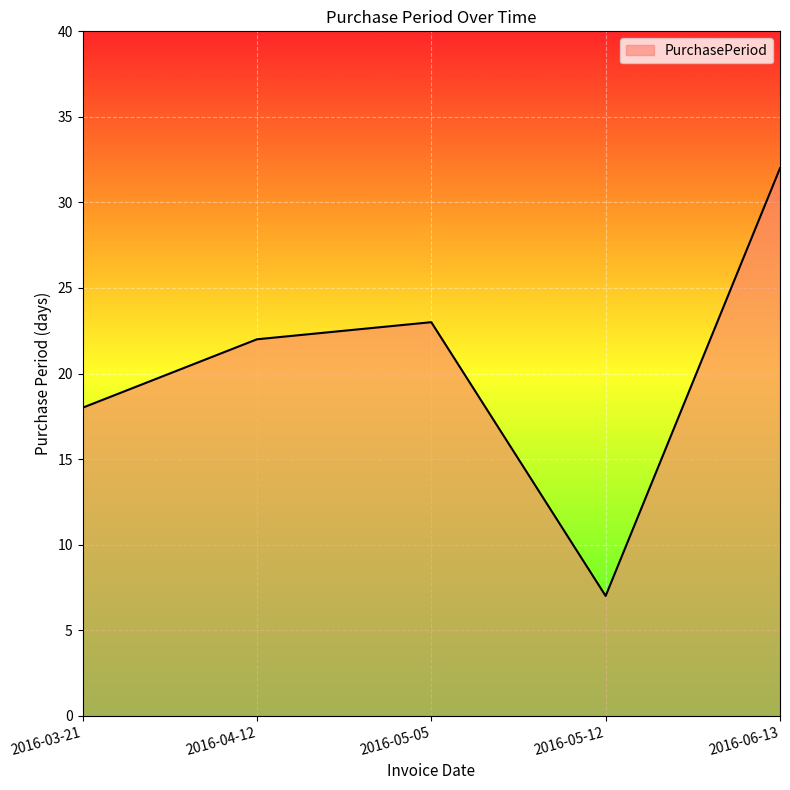

What position from the right is 2016-05-12?

2